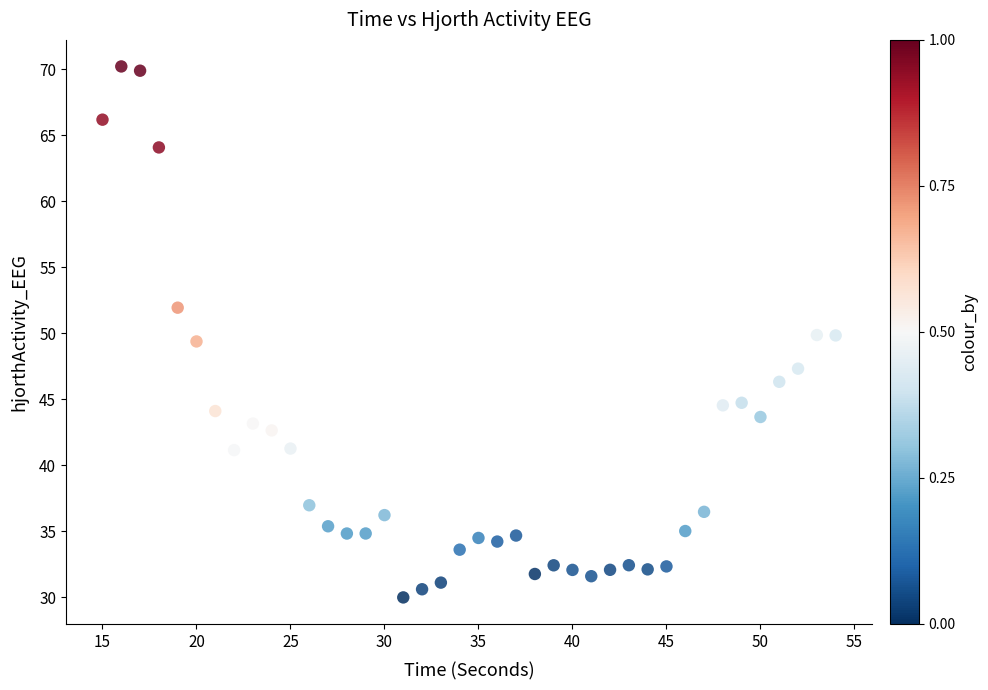

What is the range of X values (max minus min)?

39.0